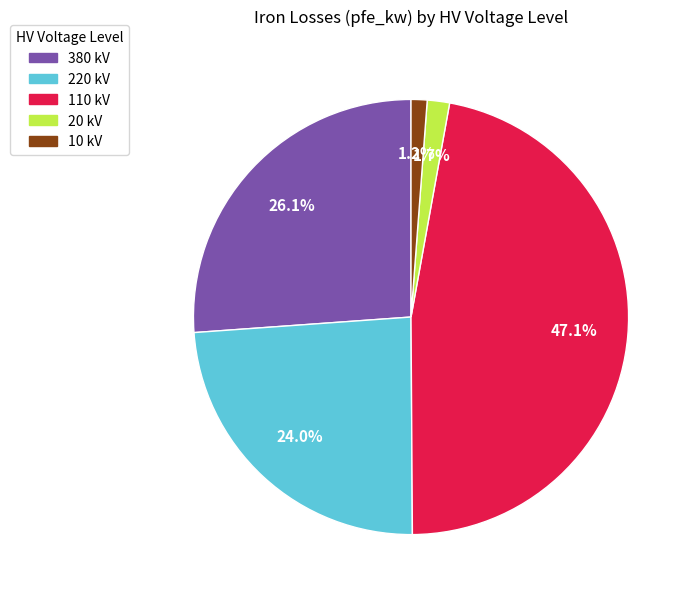

What is the largest slice in the pie chart?

110 kV